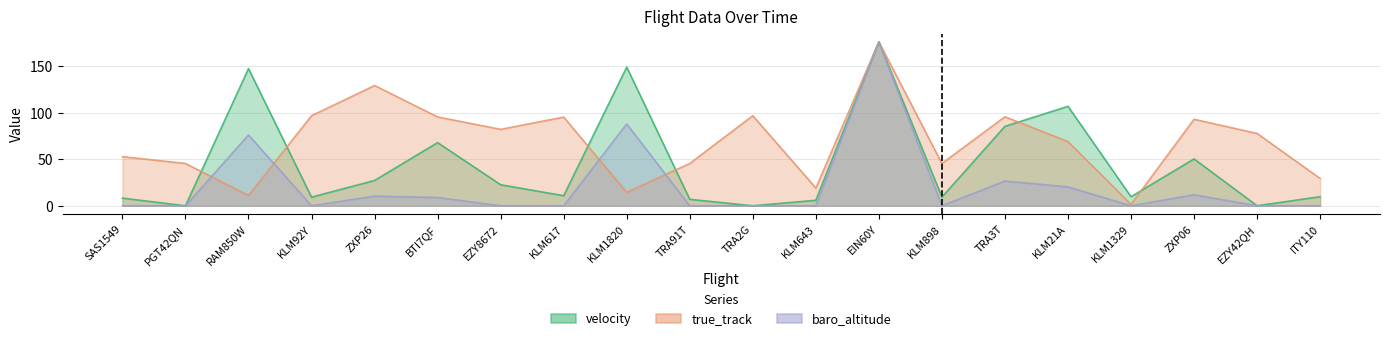

Rank the series by their average value, from highest to lowest.

true_track, velocity, baro_altitude